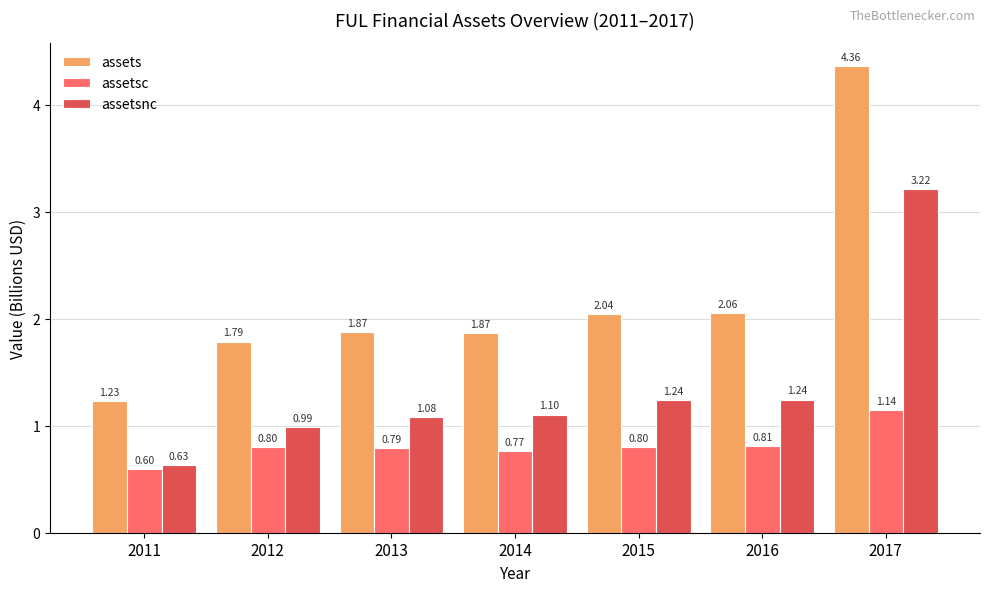

At which label does assetsc reach its peak?

2017